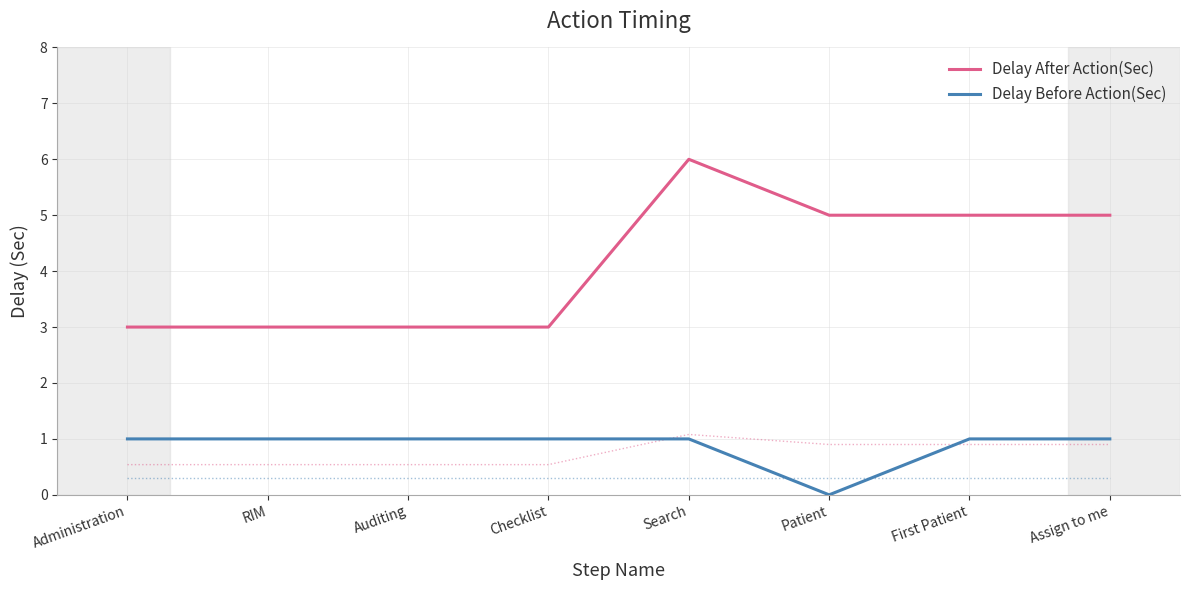

Is this an area chart (filled region under the line)?

No